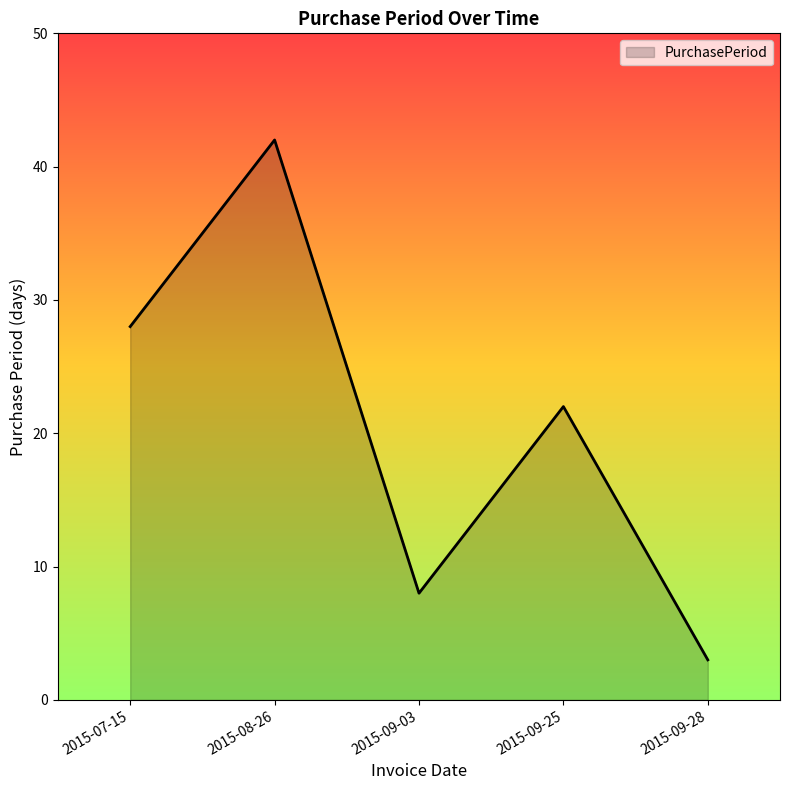

Where is the first local maximum?

2015-08-26